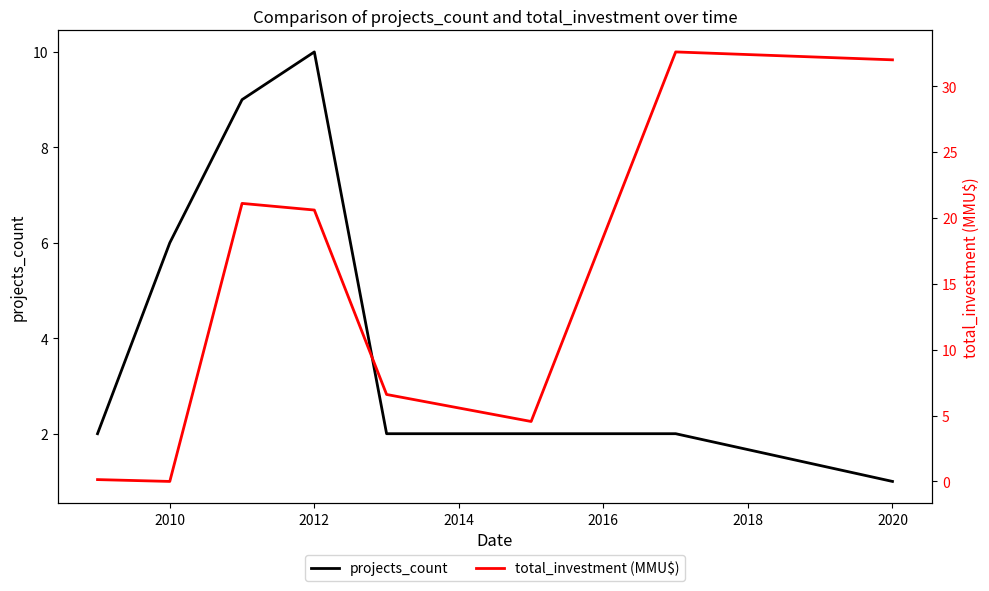

Which series has the largest total across all categories?

total_investment (MMU$)